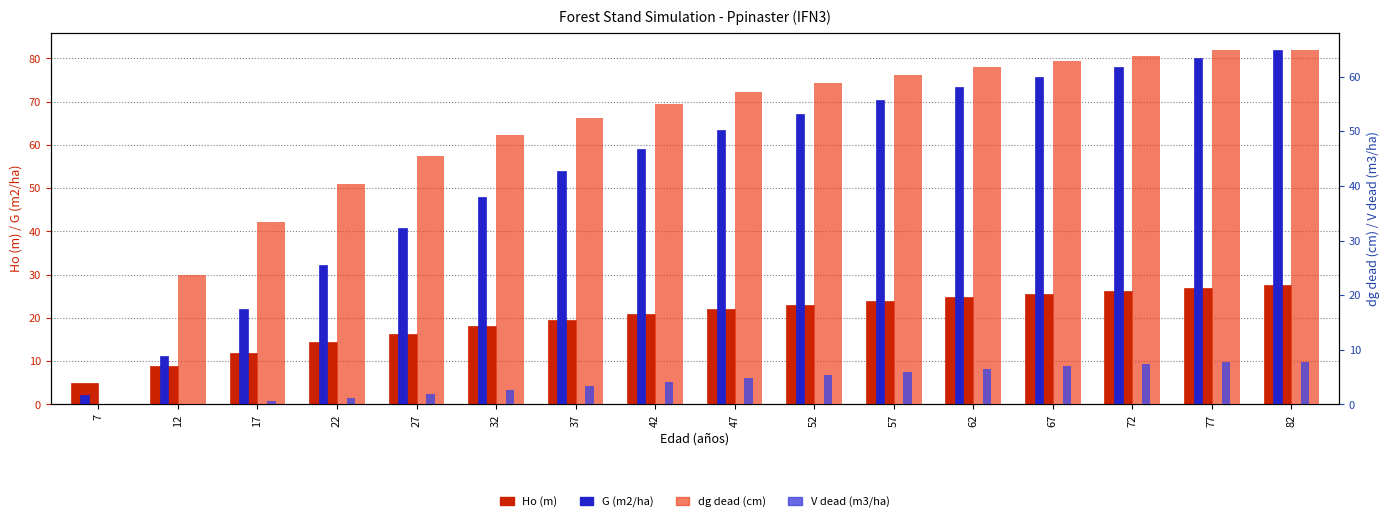

Reading left to right, list all the values displayed in this chart.

Ho (m): 5.0	8.9	11.9	14.3	16.4	18.1	19.6	20.9	22.0	23.1	24.0	24.9	25.6	26.3	27.0	27.6
G (m2/ha): 2.1	11.1	22.1	32.2	40.8	48.0	54.0	59.1	63.5	67.2	70.4	73.3	75.8	78.0	80.0	81.8
dg dead (cm): 0.0	23.6	33.4	40.3	45.5	49.4	52.5	55.0	57.1	58.9	60.4	61.7	62.9	63.9	64.8	64.8
V dead (m3/ha): 0.0	0.1	0.6	1.2	1.9	2.7	3.5	4.2	4.8	5.4	6.0	6.5	7.0	7.4	7.8	7.8